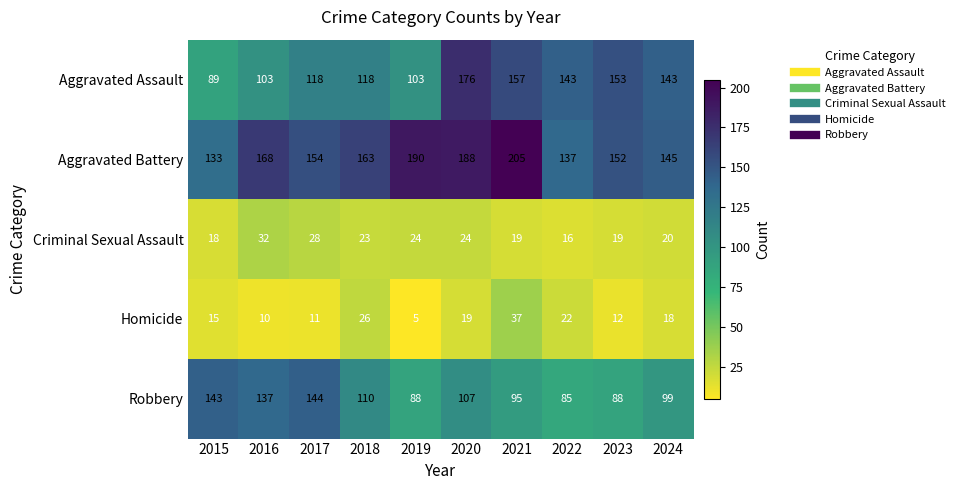

Read the Criminal Sexual Assault value at 2017, to the nearest 10.

30